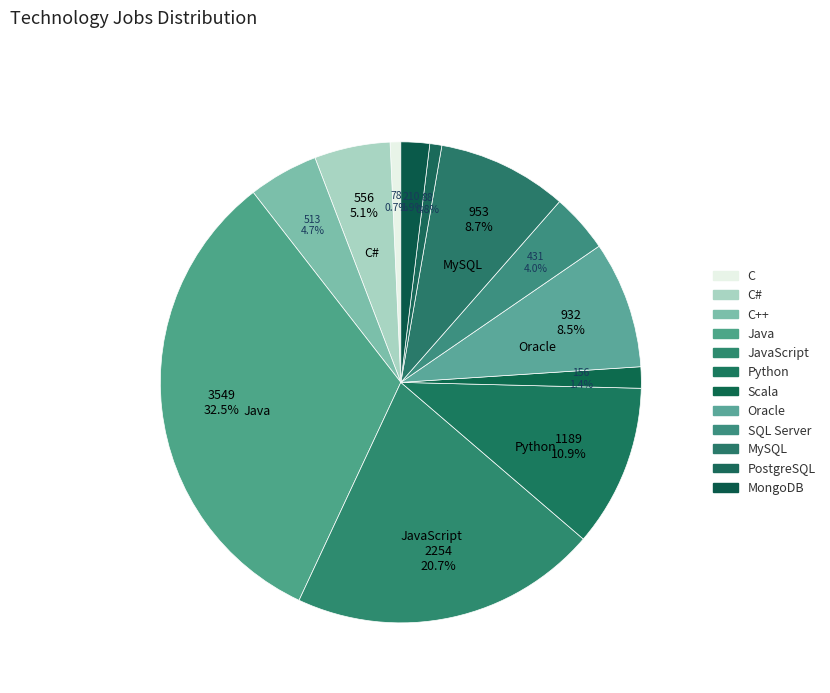

To the nearest percent, what is the average slice percentage?

8%